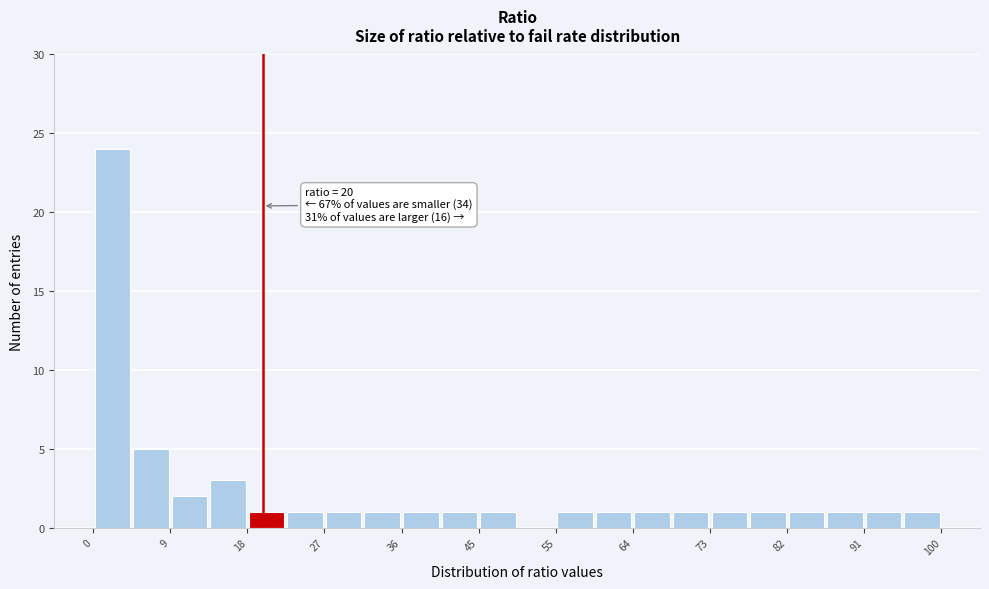

Which range on the x-axis has the tallest bar?

0 to 5